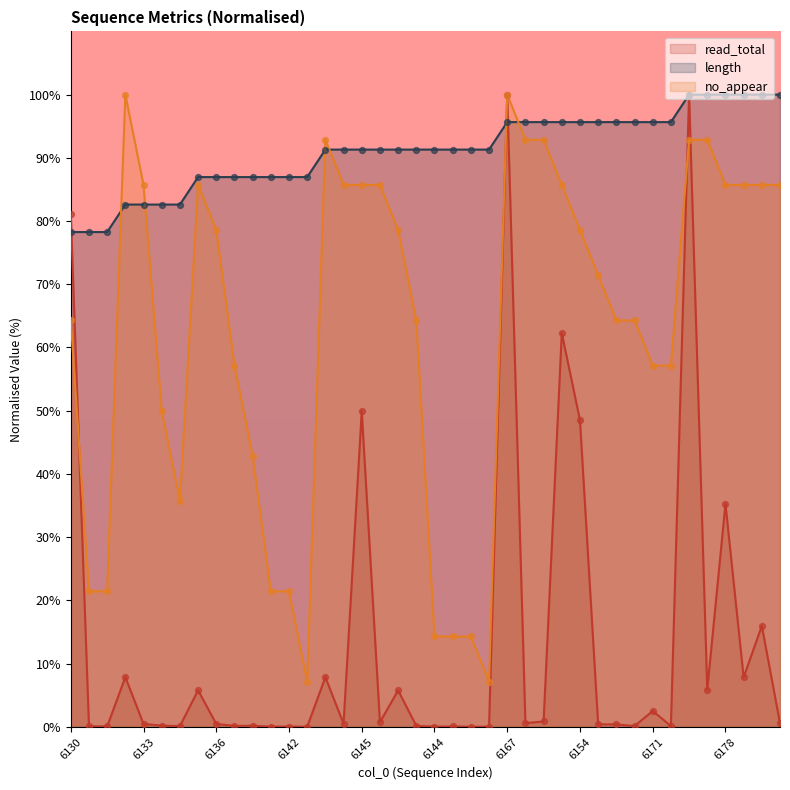

At which category is the sum across all series the highest?

6167